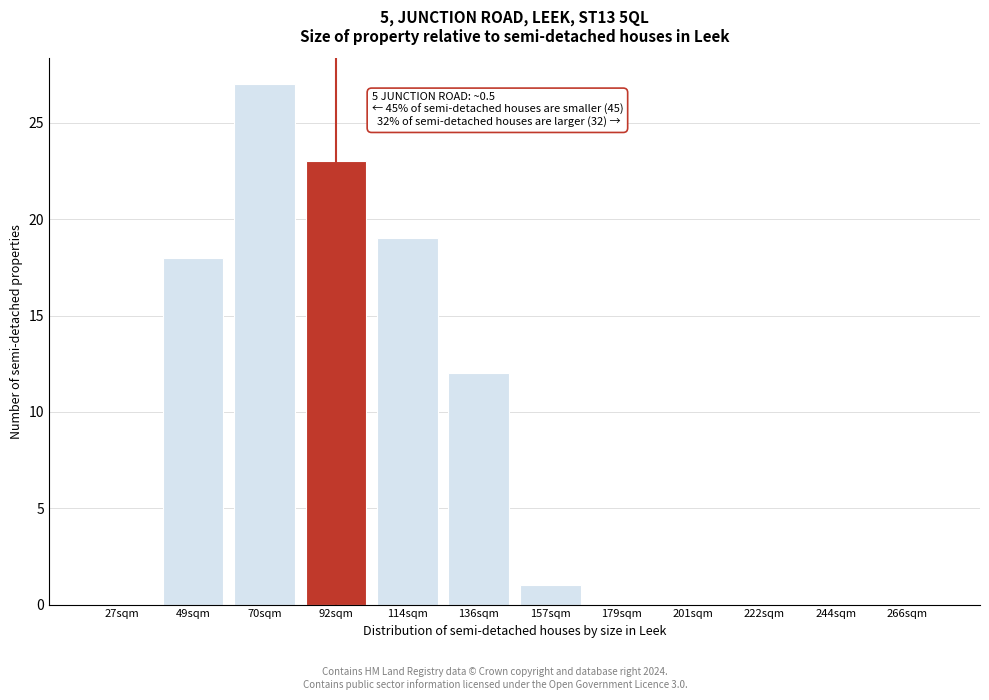

Reading right to left, what are all the values shown in this chart?

266sqm=0	244sqm=0	222sqm=0	201sqm=0	179sqm=0	157sqm=1	136sqm=12	114sqm=19	92sqm=23	70sqm=27	49sqm=18	27sqm=0